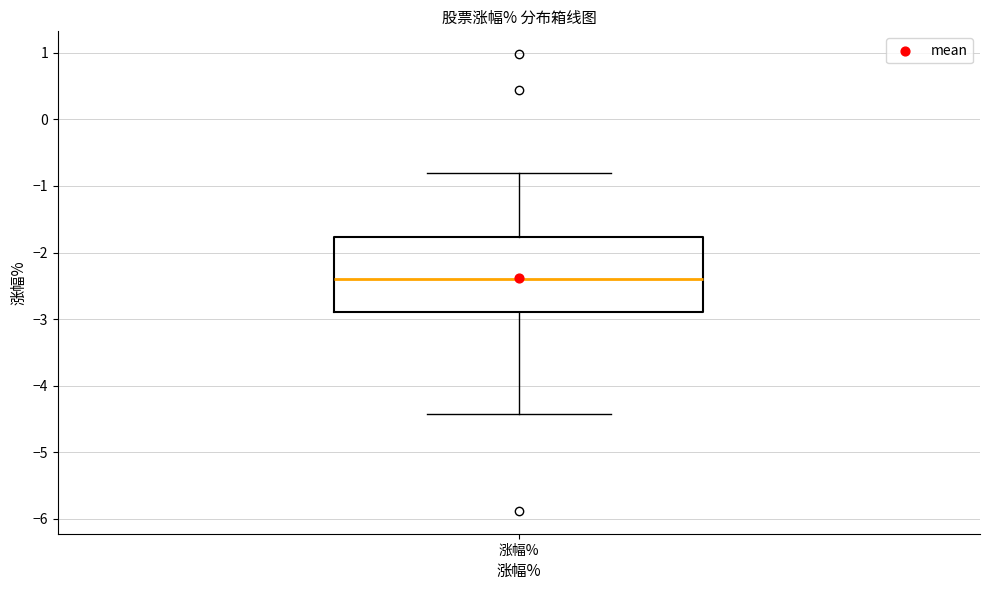

Where does the lower whisker of the box for 涨幅% end on the y-axis? The values are not printed on the chart, so give them approximately, as read against the axis.

-4.4